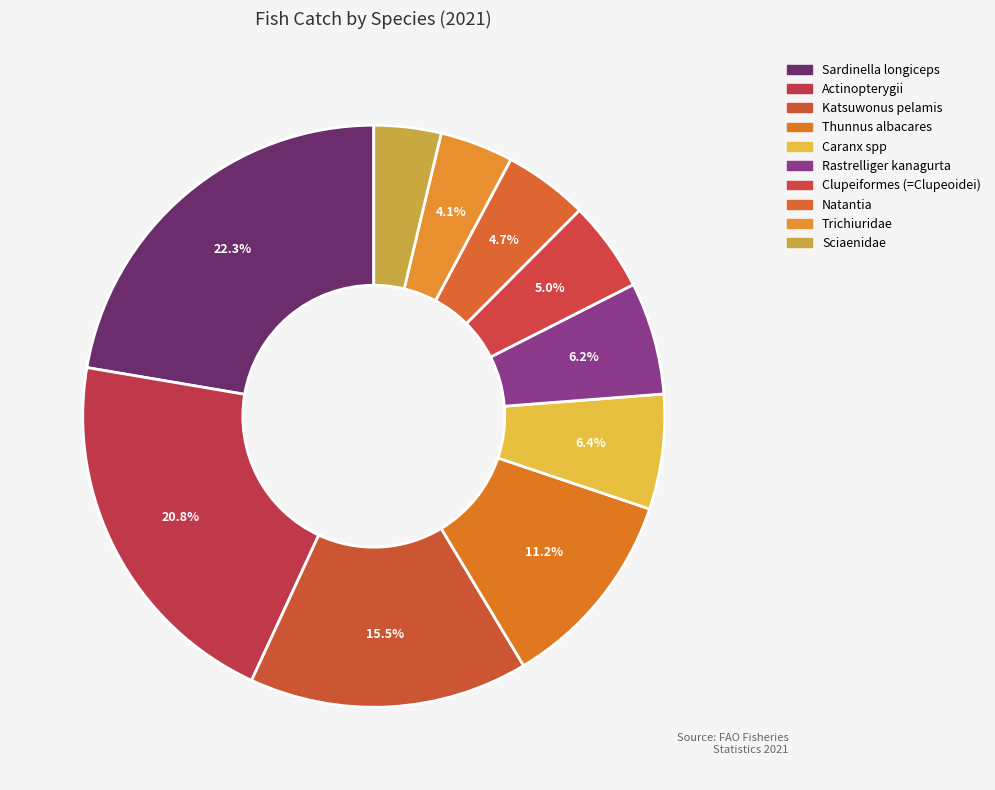

How many slices are in this pie chart?

10